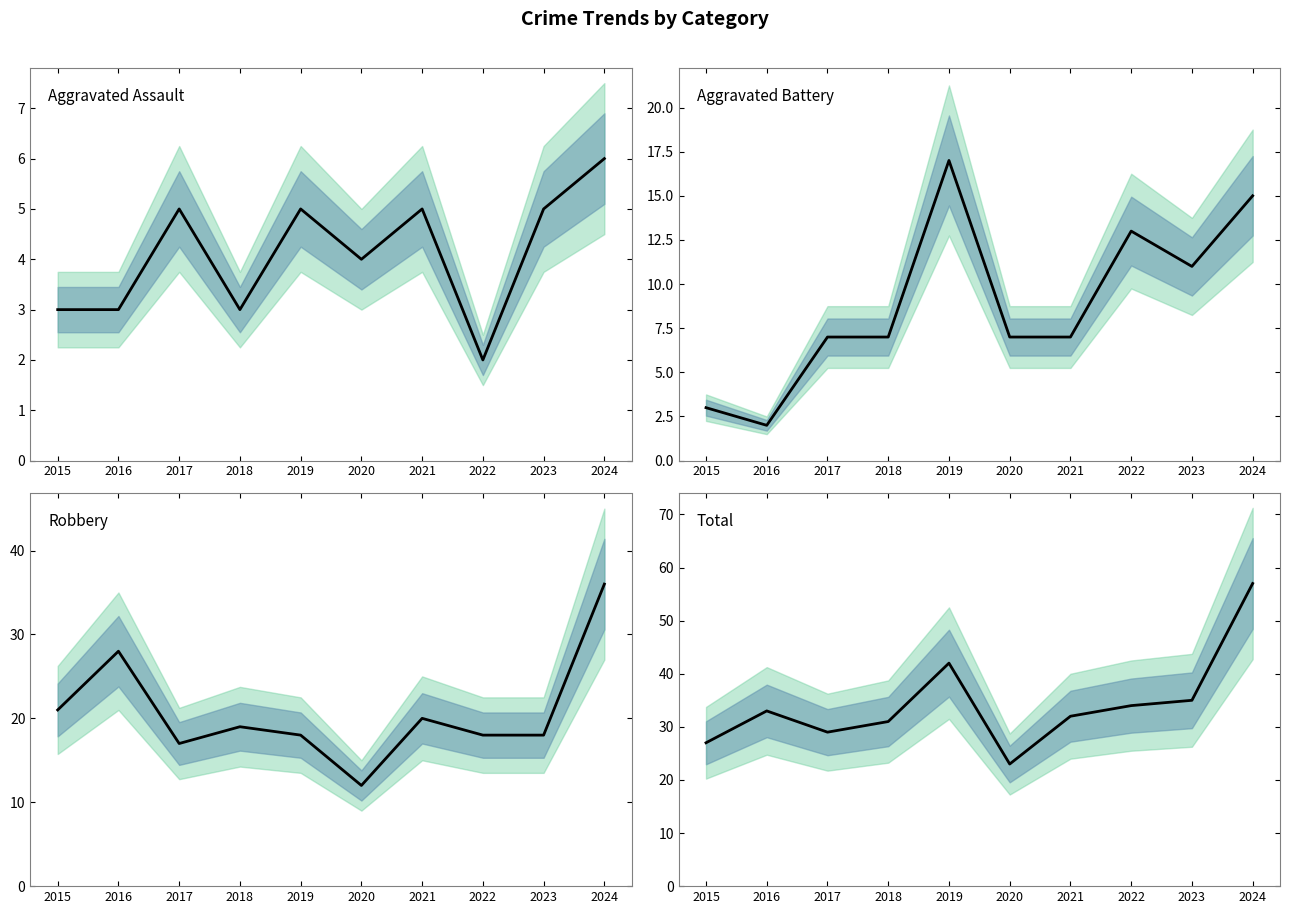

What is the value of the Aggravated Battery point at the 5th from the left?

17